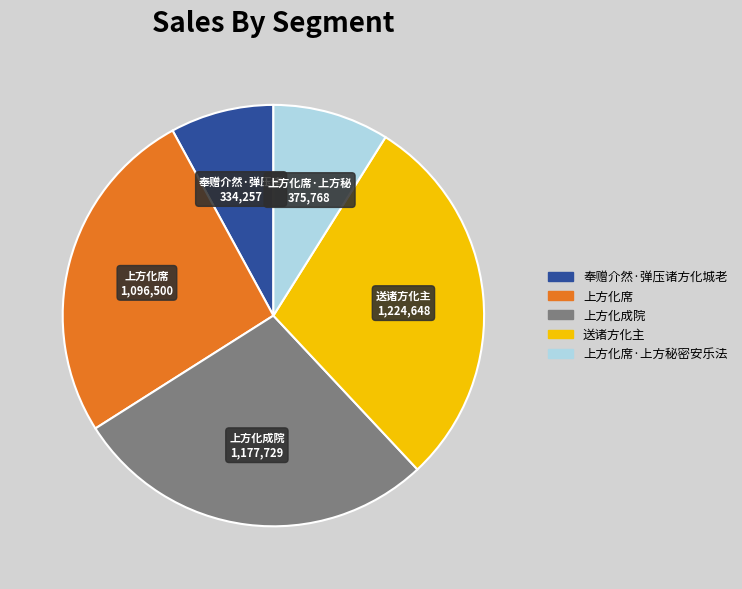

Is there any slice that represents more than half of the pie?

No